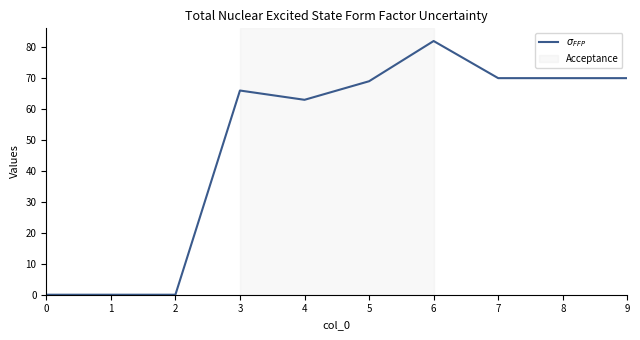

What is the sum of all values?

490